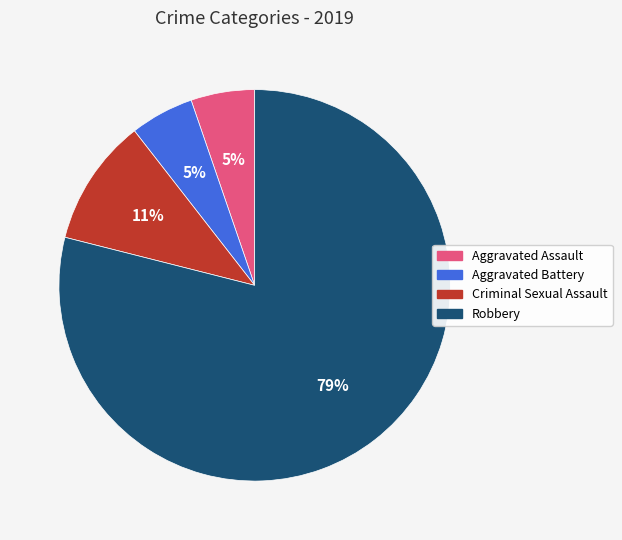

To the nearest percent, what percentage of the pie is Criminal Sexual Assault?

11%